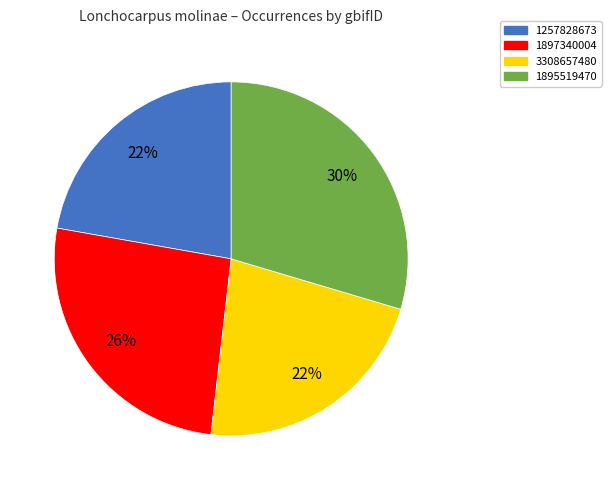

Is it true that 1257828673 is 7% of the pie?

False